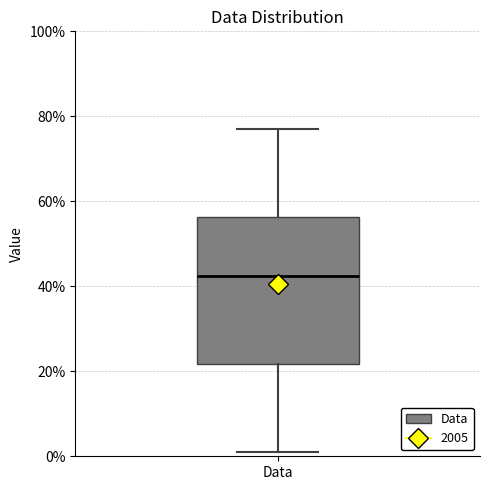

Transcribe this box plot: give where the median line is, the range the box spans, and where the two whiskers end, as read against the y-axis. The values are not printed on the chart, so give them approximately, as read against the axis.

median 42, box 22 to 56, whiskers 2 to 78